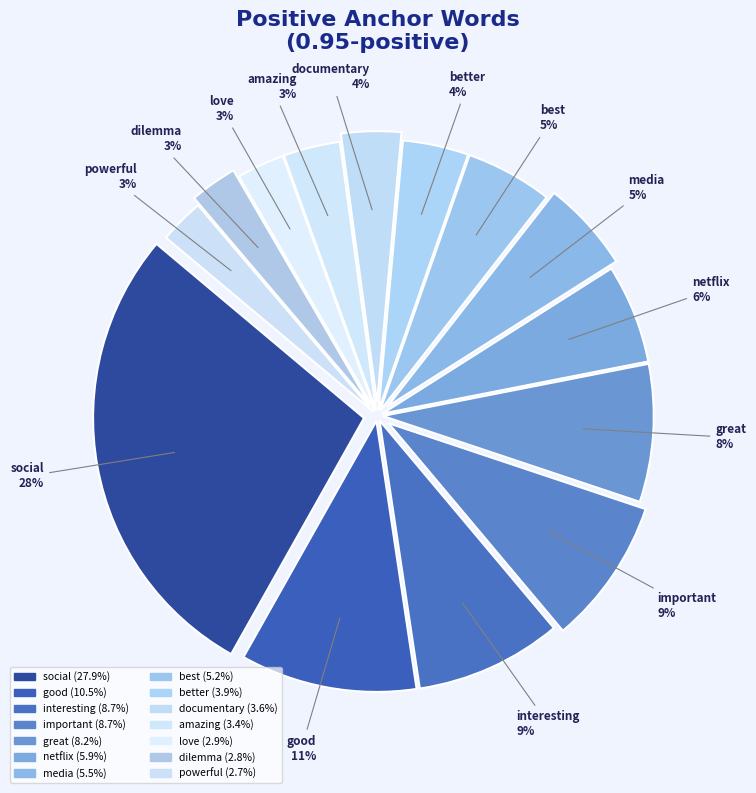

Is it true that interesting is 9% of the pie?

True